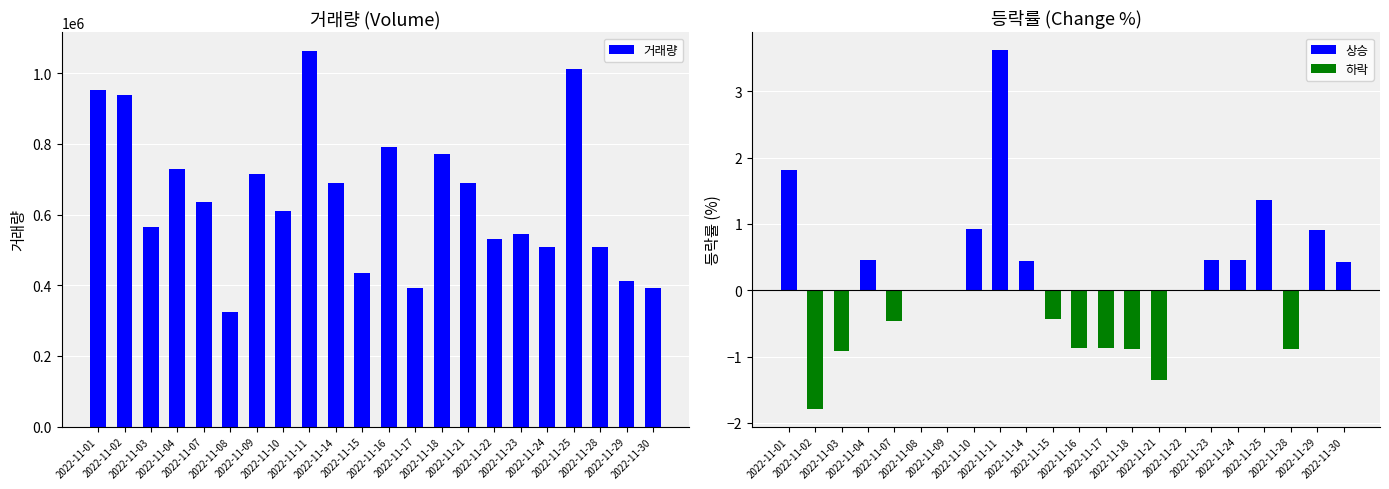

At how many categories does at least one series exceed 903437?

4